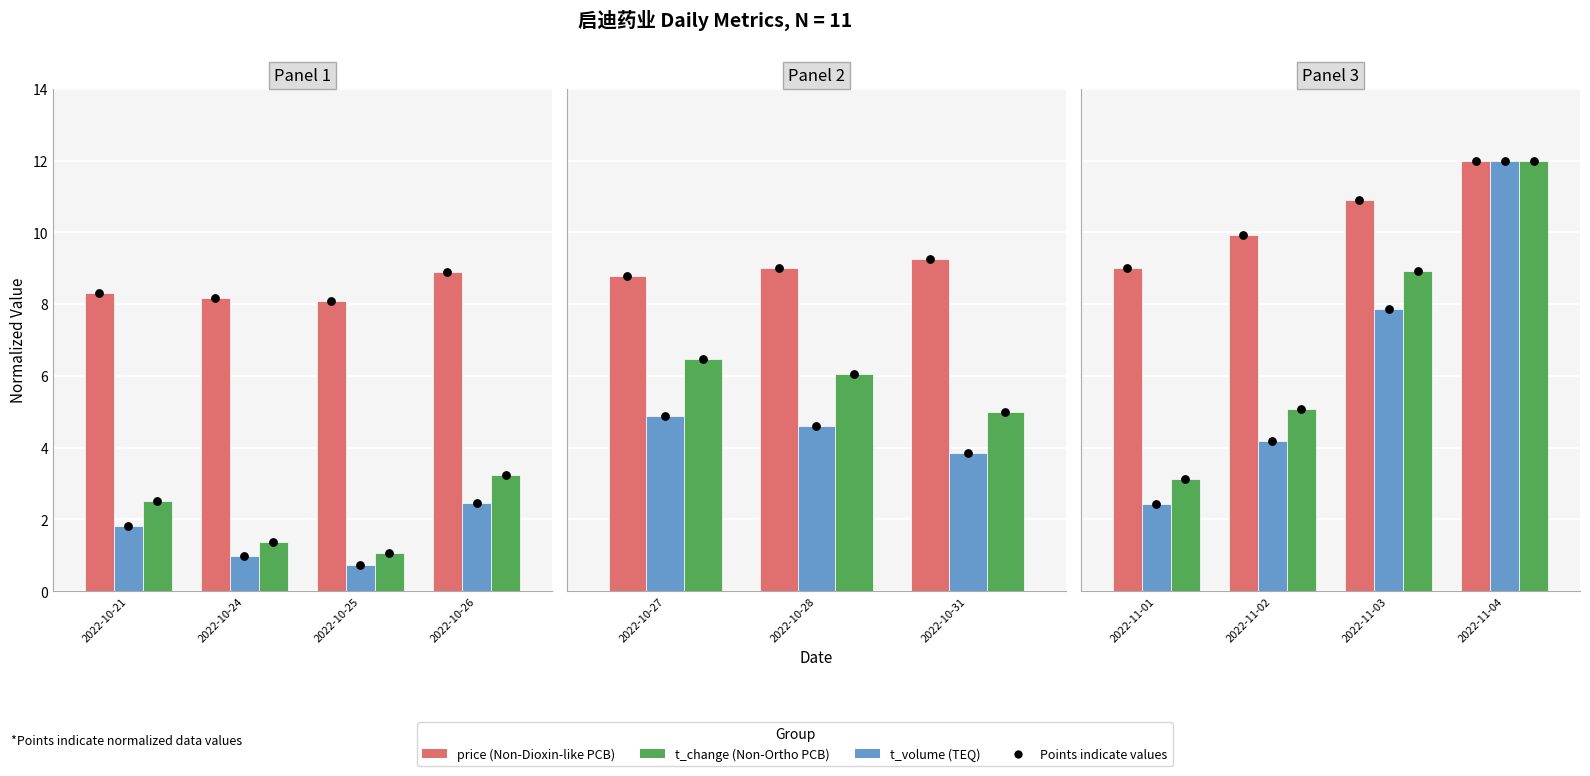

Which series reaches the maximum Y coordinate?

Non-Dioxin-like PCB